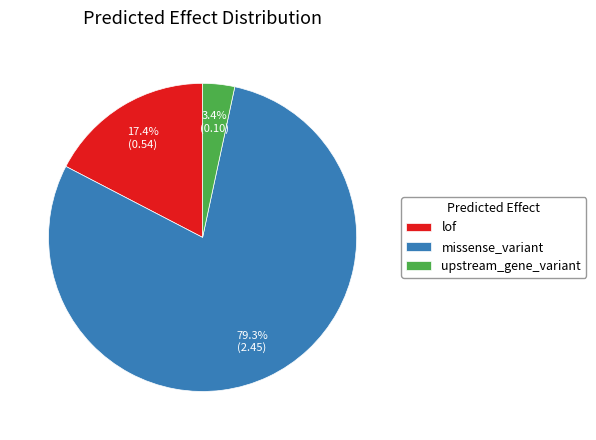

To the nearest percent, what portion does lof represent?

17%